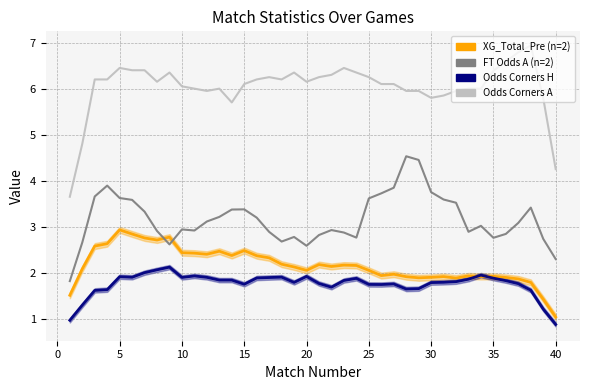

True or false: Odds_Corners_A has a value of 3.9 at 30.

False